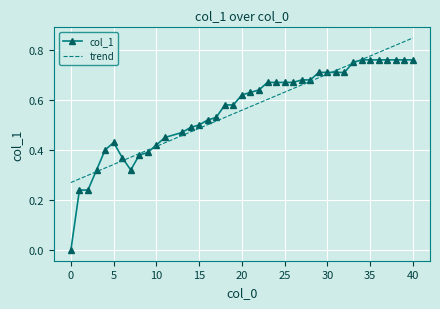

Rank the series by their maximum value, from lowest to highest.

col_1, trend